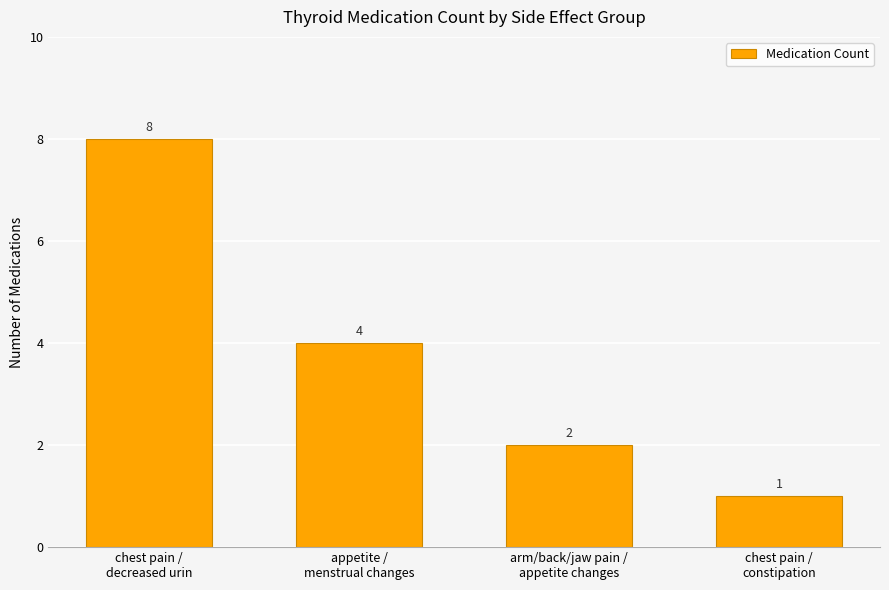

Which category has the highest value across all series?

chest pain /
decreased urin